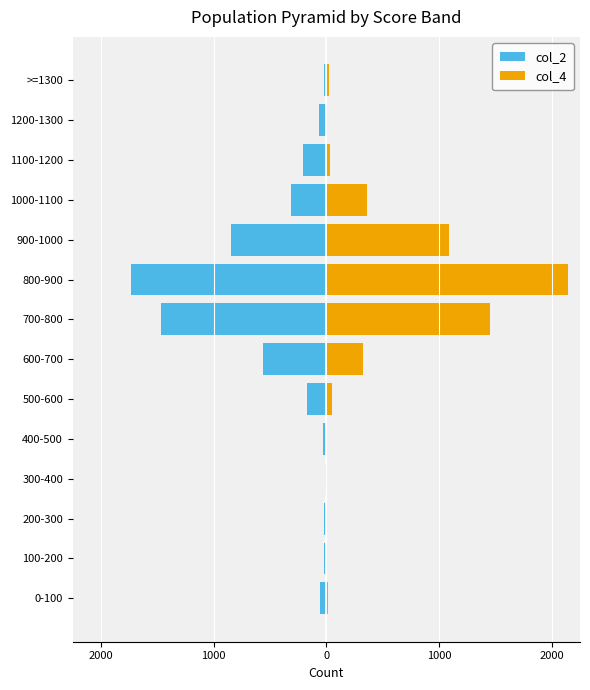

How many values in the col_4 series exceed 36?

6